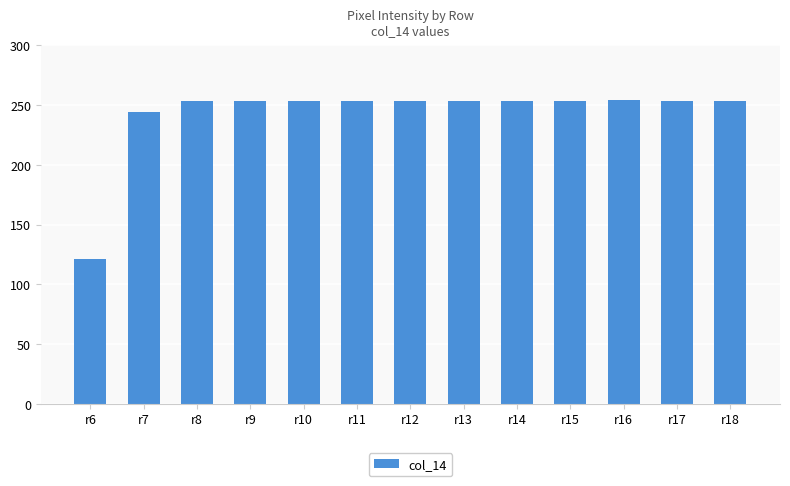

Which has a higher value, r9 or r6?

r9